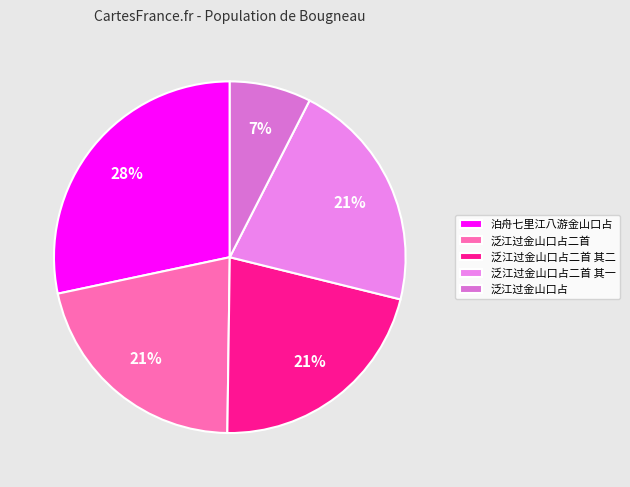

How many slices are in this pie chart?

5